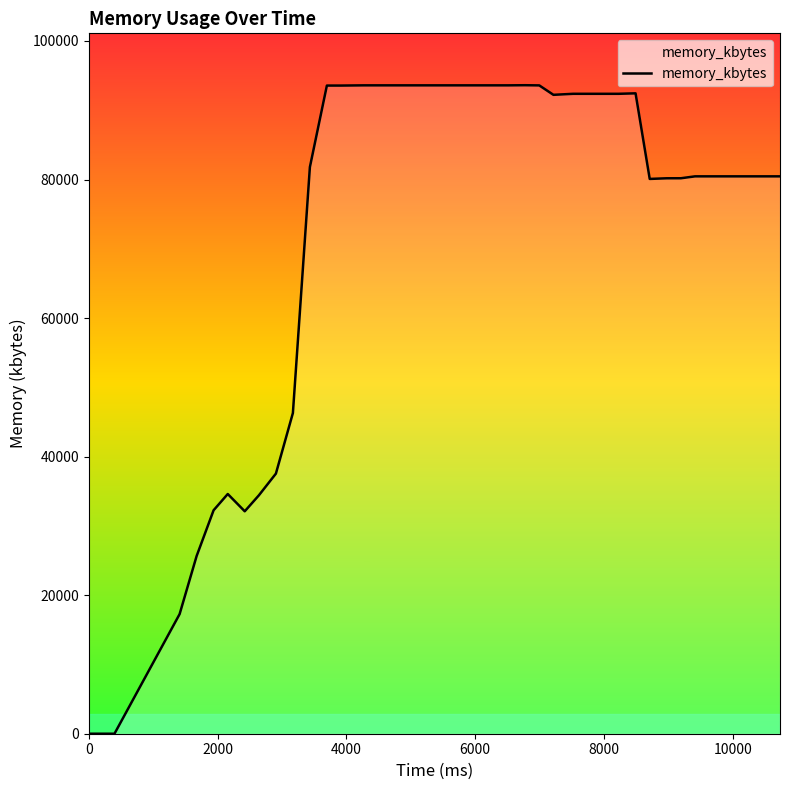

What is the difference between the maximum and minimum values?

93616